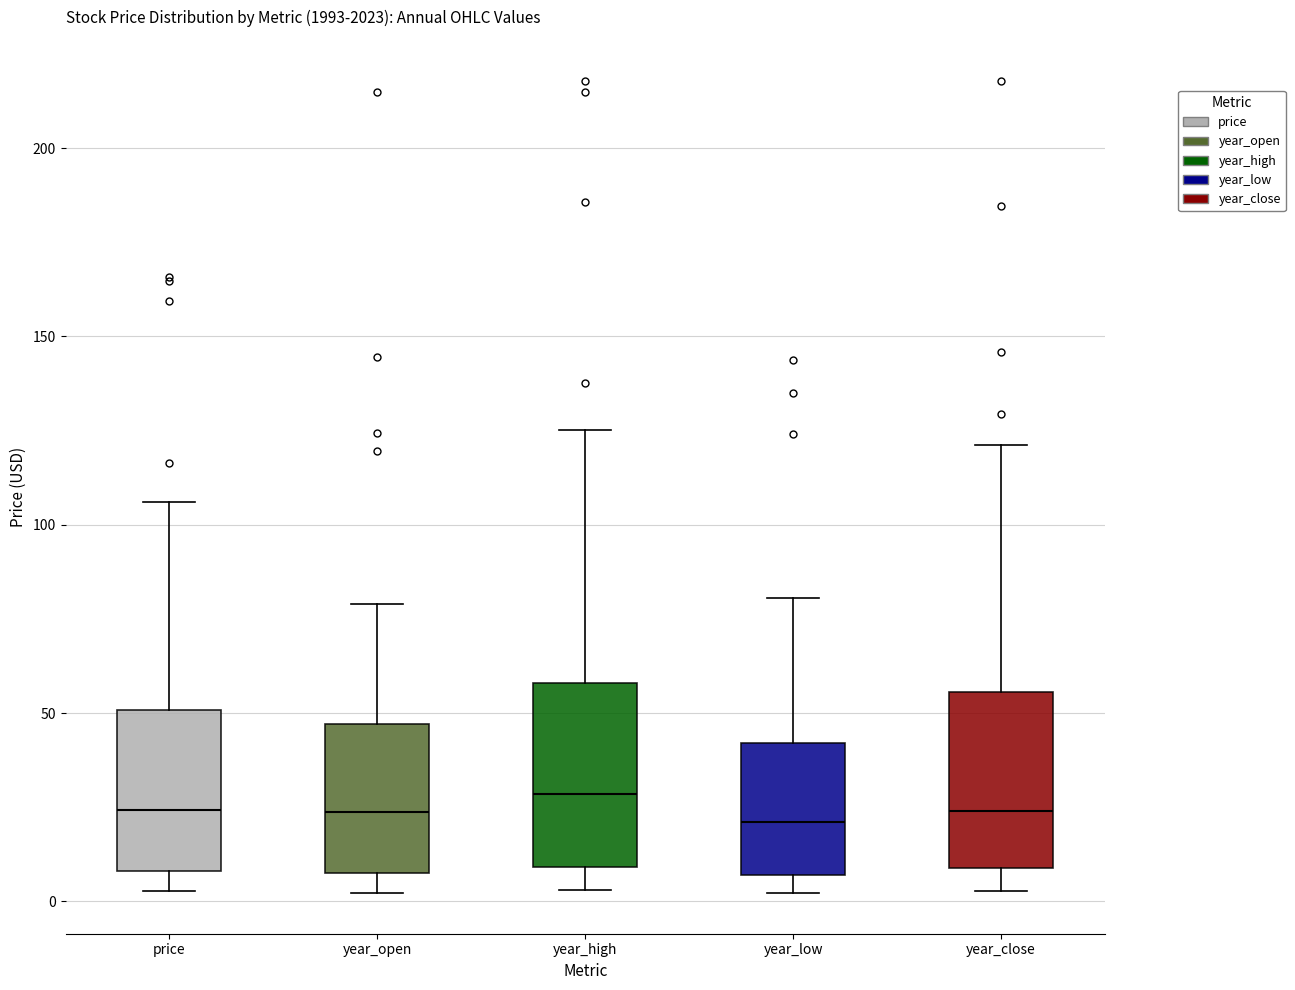

Reading left to right, read every box against the y-axis: the position of its median line, the range the box covers, and the ends of its whiskers. The values are not printed on the chart, so give them approximately, as read against the axis.

price: median 25, box 10 to 50, whiskers 5 to 105
year_open: median 25, box 5 to 45, whiskers 0 to 80
year_high: median 30, box 10 to 60, whiskers 5 to 125
year_low: median 20, box 5 to 40, whiskers 0 to 80
year_close: median 25, box 10 to 55, whiskers 5 to 120